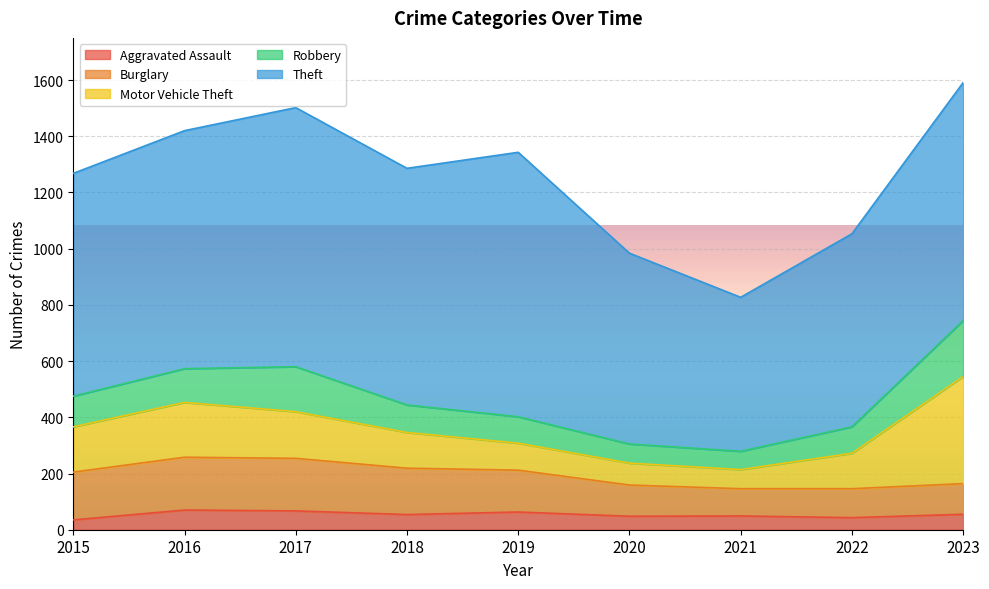

Does the chart display data point markers on the line(s)?

No